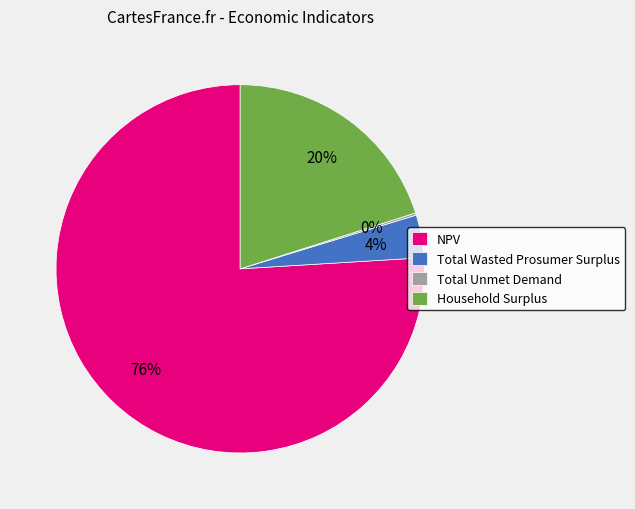

Which category has the biggest portion of the pie?

NPV